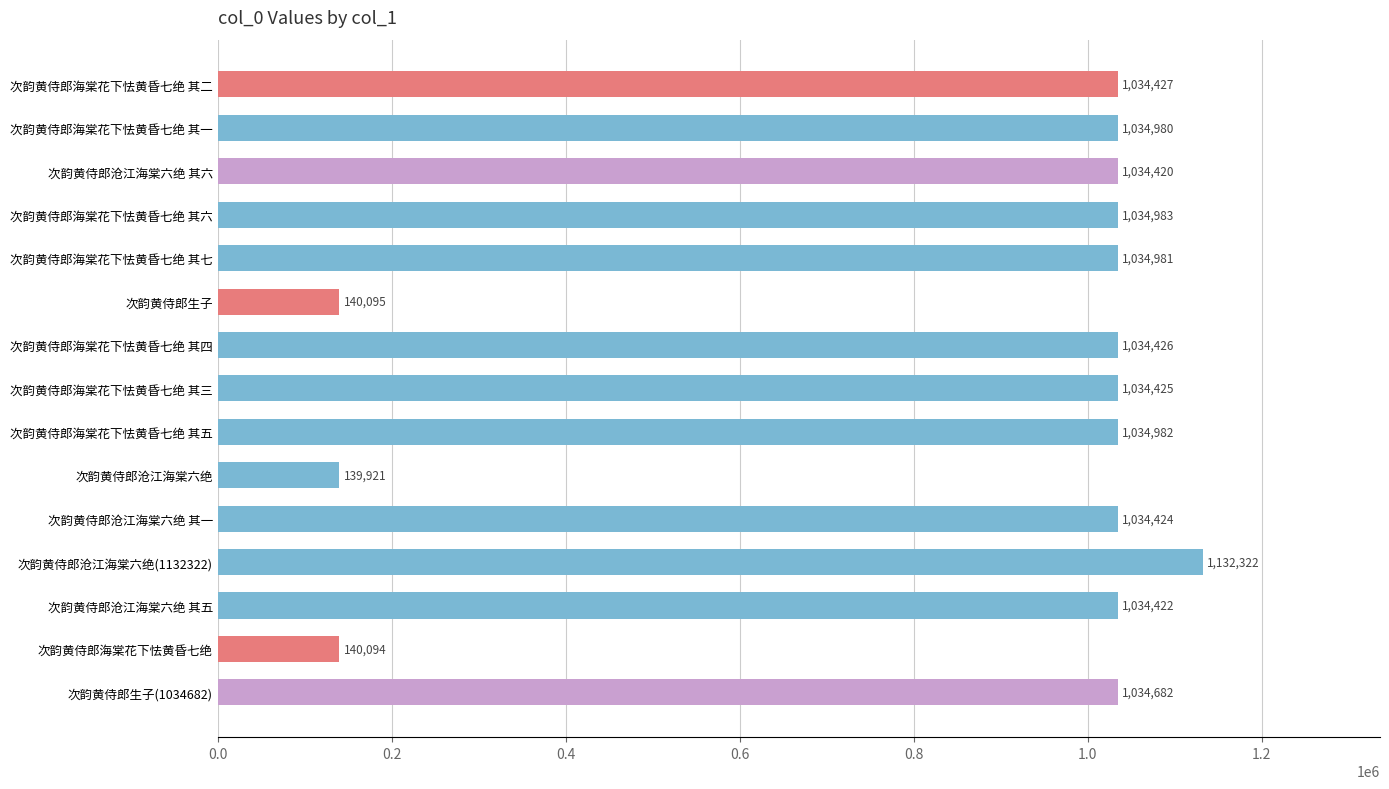

List the labels in order of value, largest first.

次韵黄侍郎沧江海棠六绝(1132322), 次韵黄侍郎海棠花下怯黄昏七绝 其六, 次韵黄侍郎海棠花下怯黄昏七绝 其五, 次韵黄侍郎海棠花下怯黄昏七绝 其七, 次韵黄侍郎海棠花下怯黄昏七绝 其一, 次韵黄侍郎生子(1034682), 次韵黄侍郎海棠花下怯黄昏七绝 其二, 次韵黄侍郎海棠花下怯黄昏七绝 其四, 次韵黄侍郎海棠花下怯黄昏七绝 其三, 次韵黄侍郎沧江海棠六绝 其一, 次韵黄侍郎沧江海棠六绝 其五, 次韵黄侍郎沧江海棠六绝 其六, 次韵黄侍郎生子, 次韵黄侍郎海棠花下怯黄昏七绝, 次韵黄侍郎沧江海棠六绝